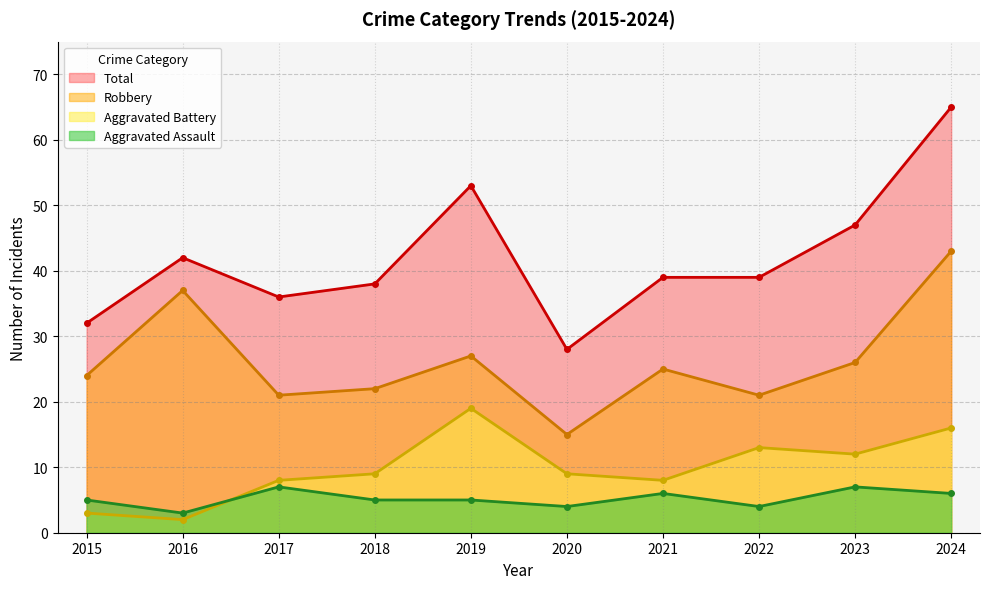

Which series changed the most between 2023 and 2024?

Total